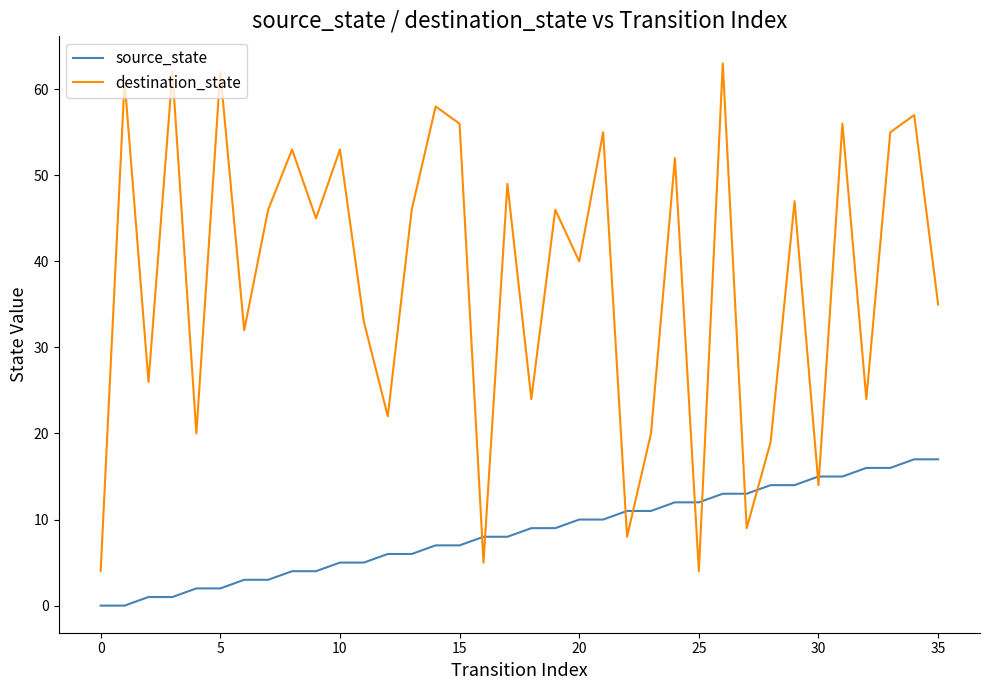

Rank the series by their average value, from highest to lowest.

destination_state, source_state